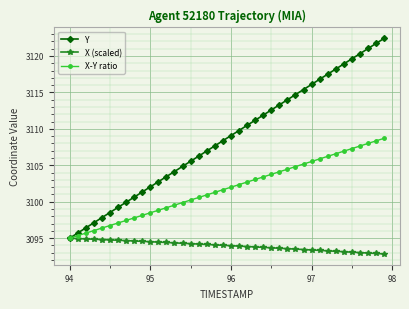

What is the lowest value of the X-Y ratio series?

3095.0